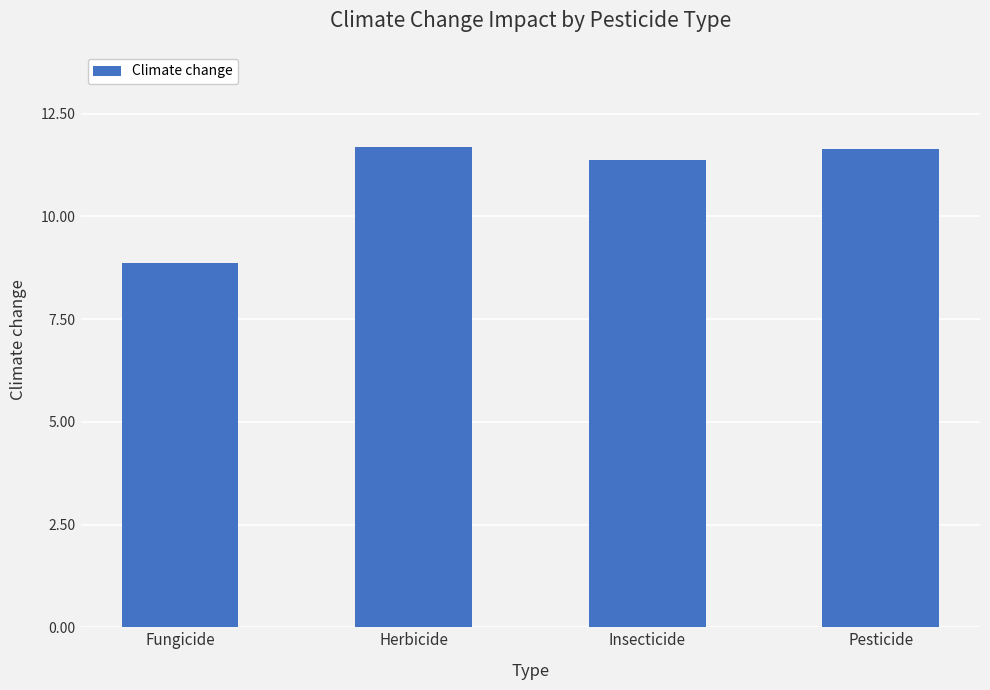

How many data points are less than 11?

1